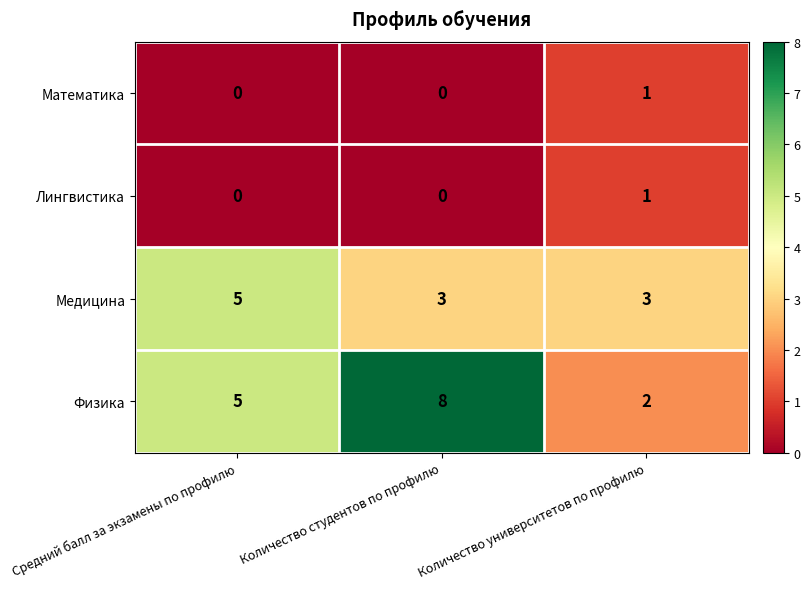

What is the difference between the highest and lowest values at Cредний балл за экзамены по профилю?

5